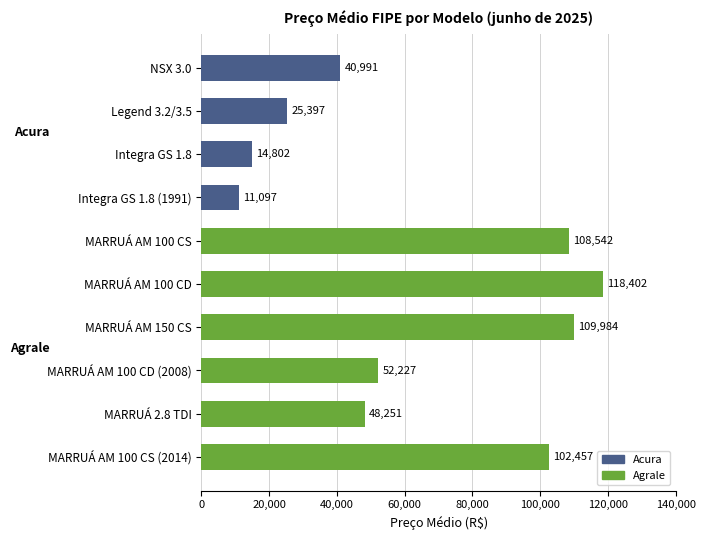

Which category has the lowest value across all series?

Integra GS 1.8 (1991)